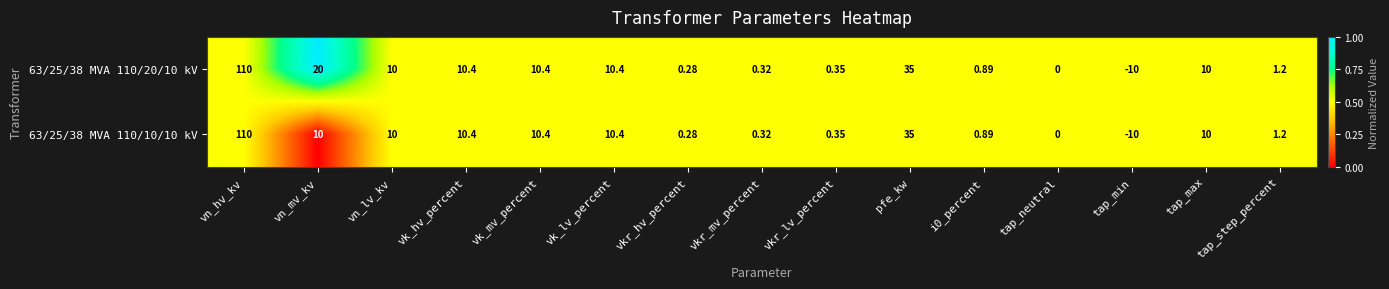

Which category has the lowest value across all series?

tap_min